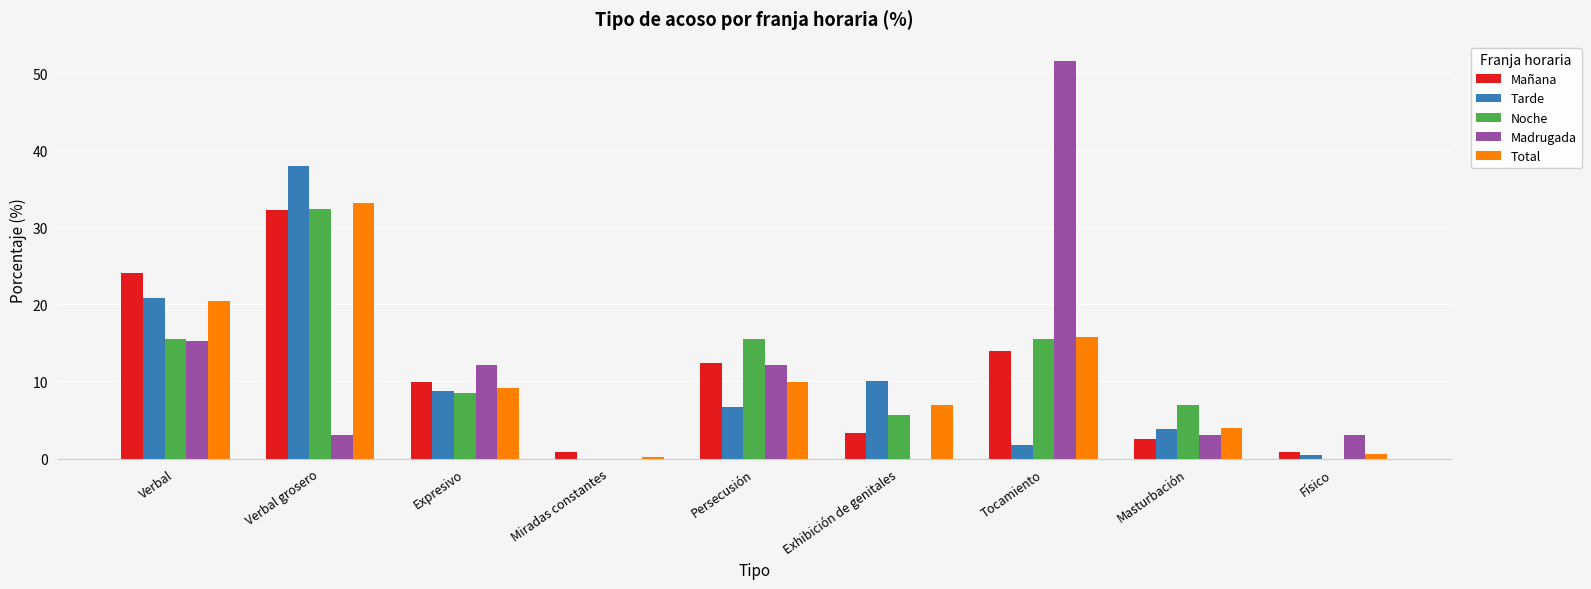

Which series changed the most between Miradas constantes and Masturbación?

Noche